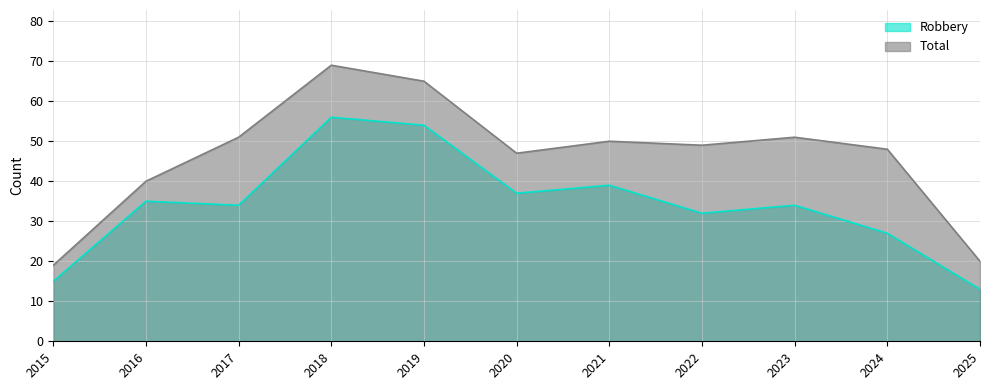

What is the average value of the Total series?

46